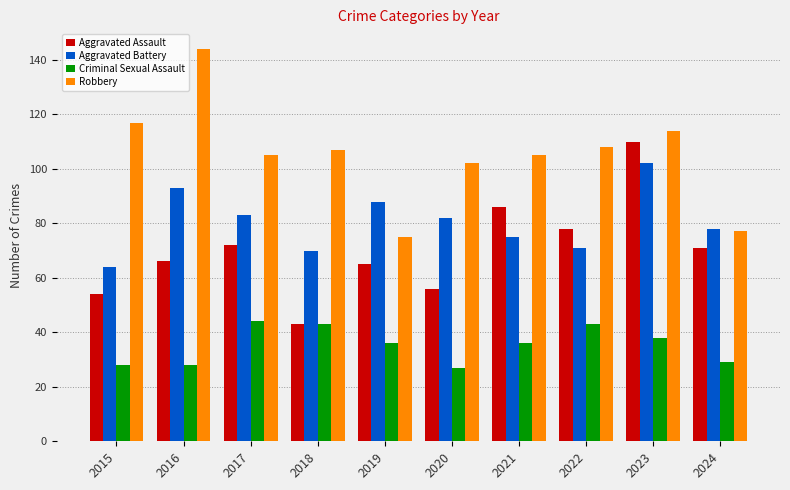

Is it true that Aggravated Battery equals 31 at 2016?

False